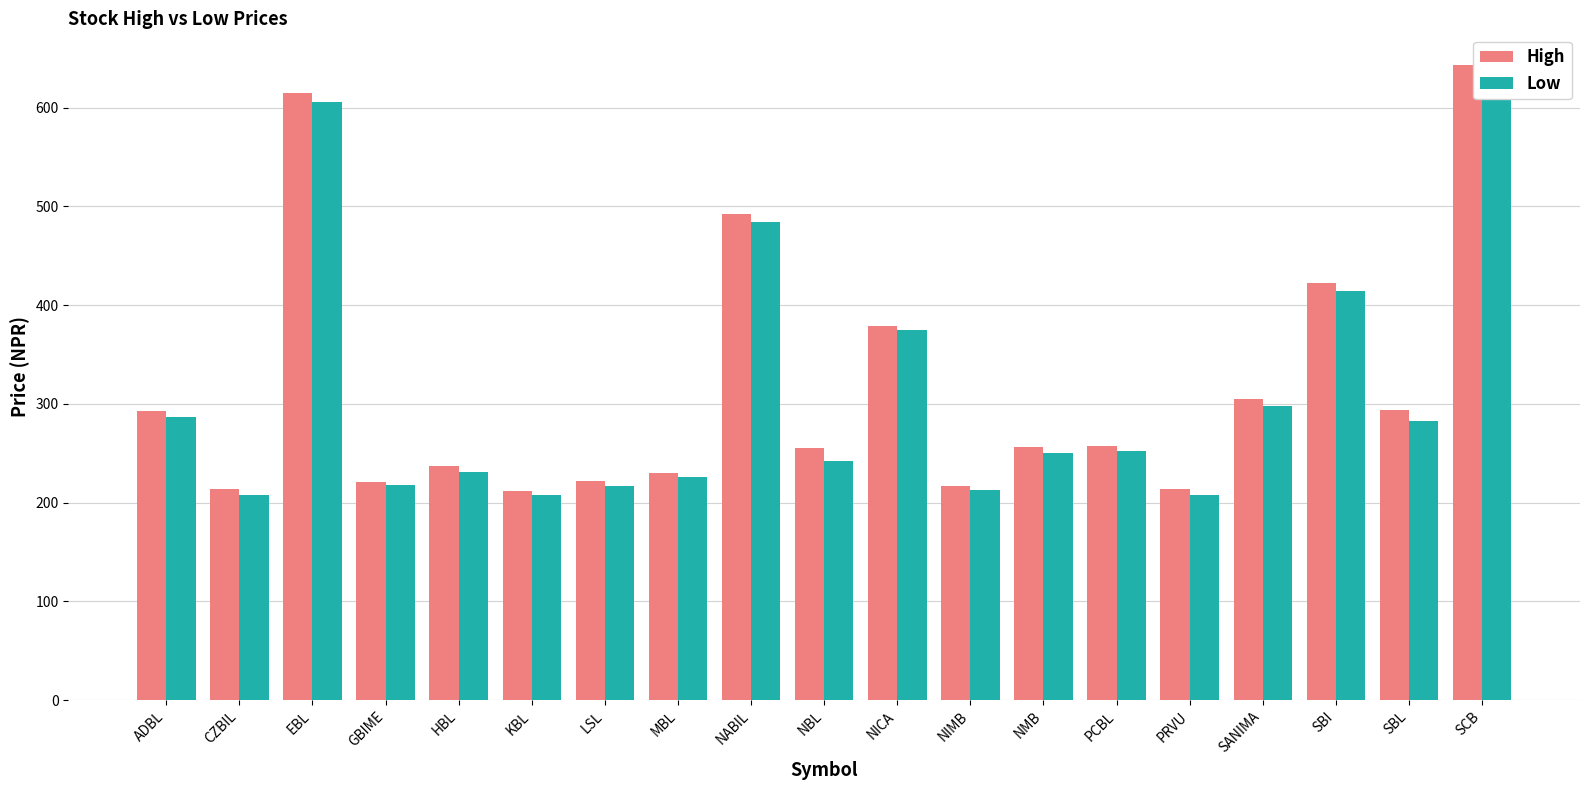

What is the sum of the High values at GBIME and SBI?

642.4